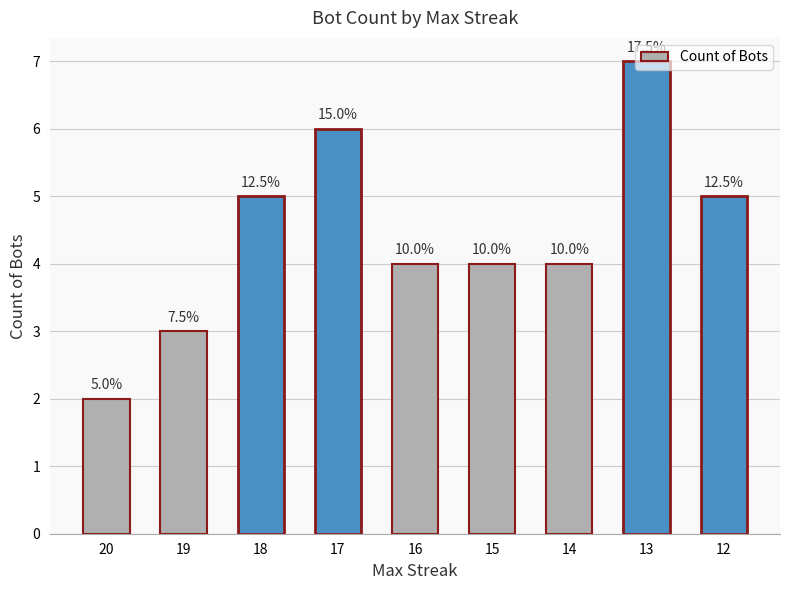

Does the chart contain any negative values?

No